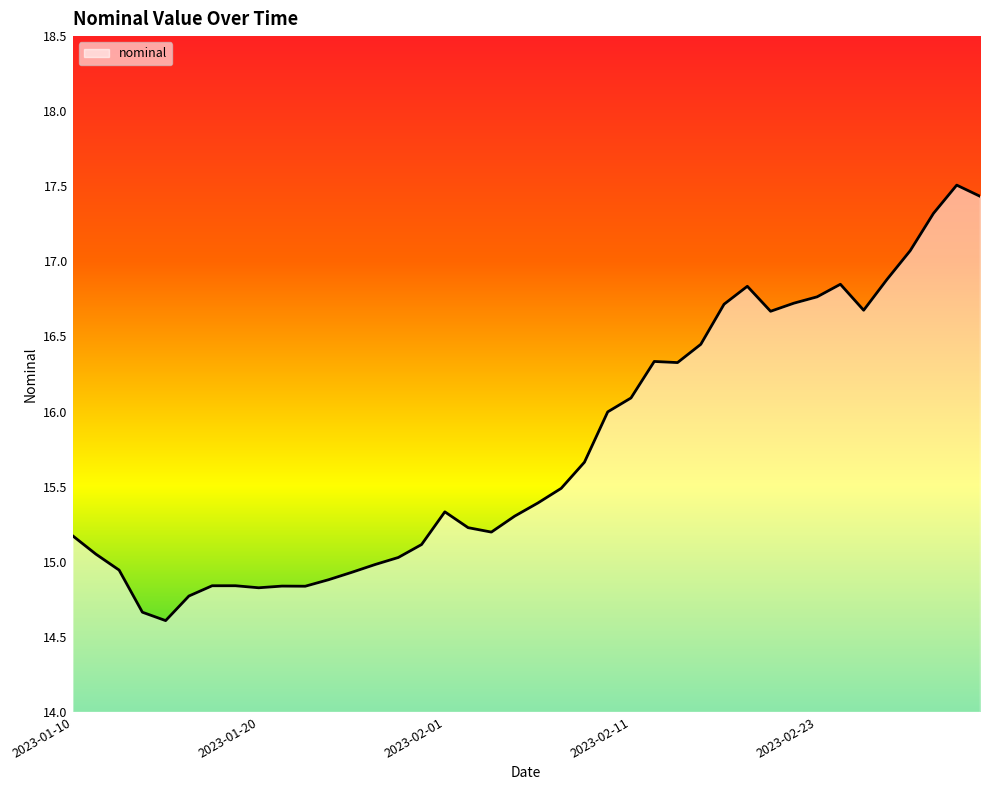

What is the minimum value shown in the chart?

14.6